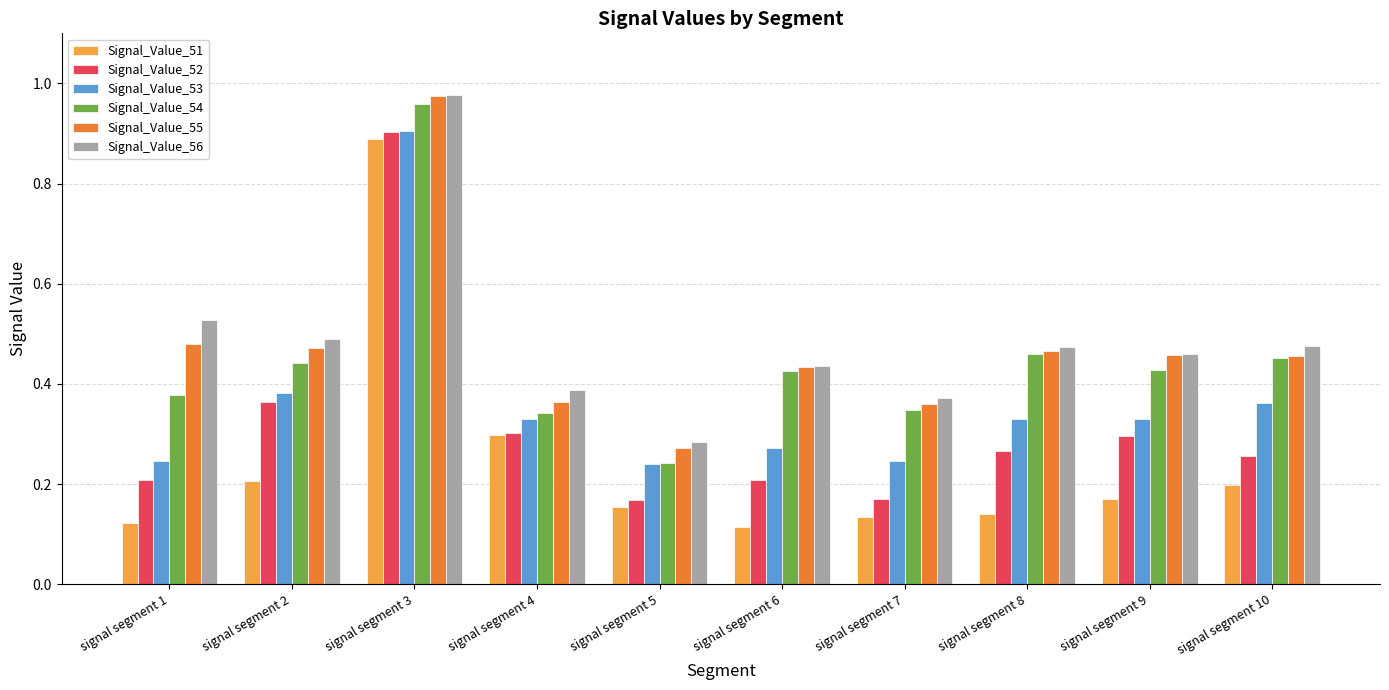

Where is Signal_Value_54 nearest to the value 0?

signal segment 5